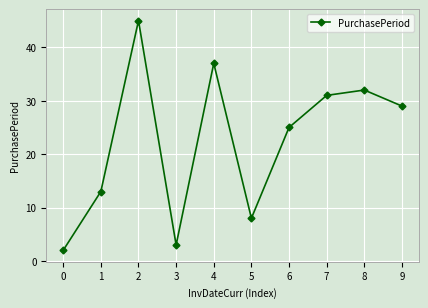

Where is the first local maximum?

2